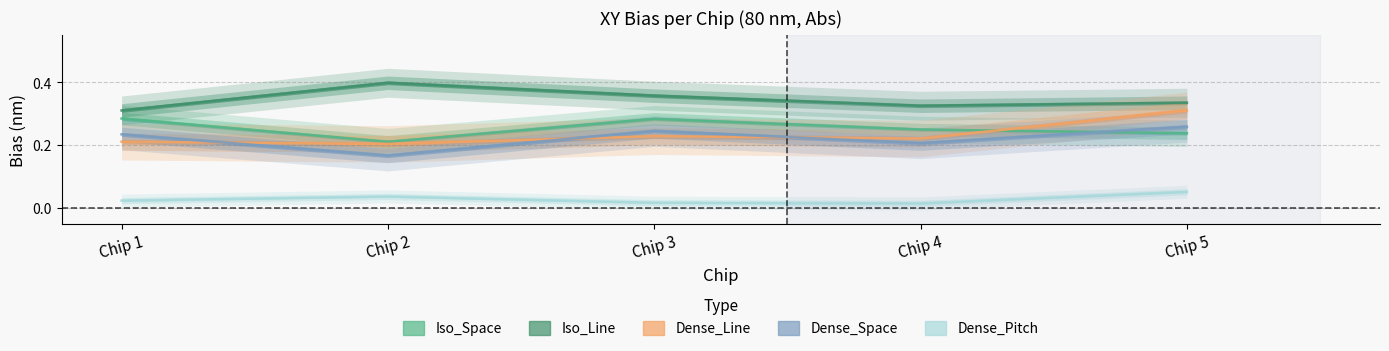

Where is Dense_Pitch nearest to the value 0?

Chip 4